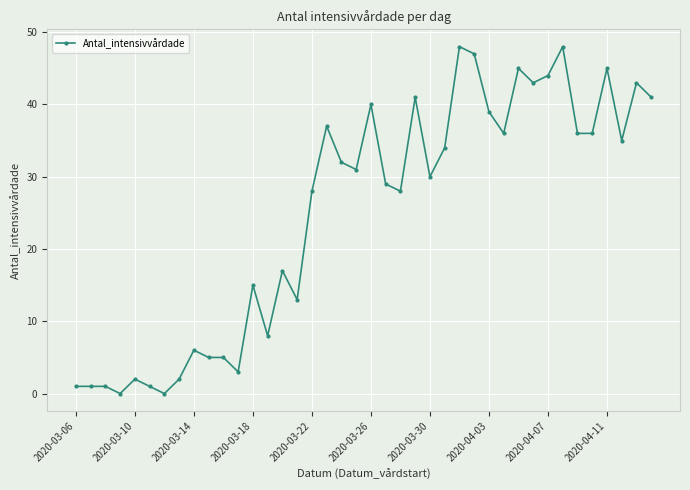

What is the average value?

25